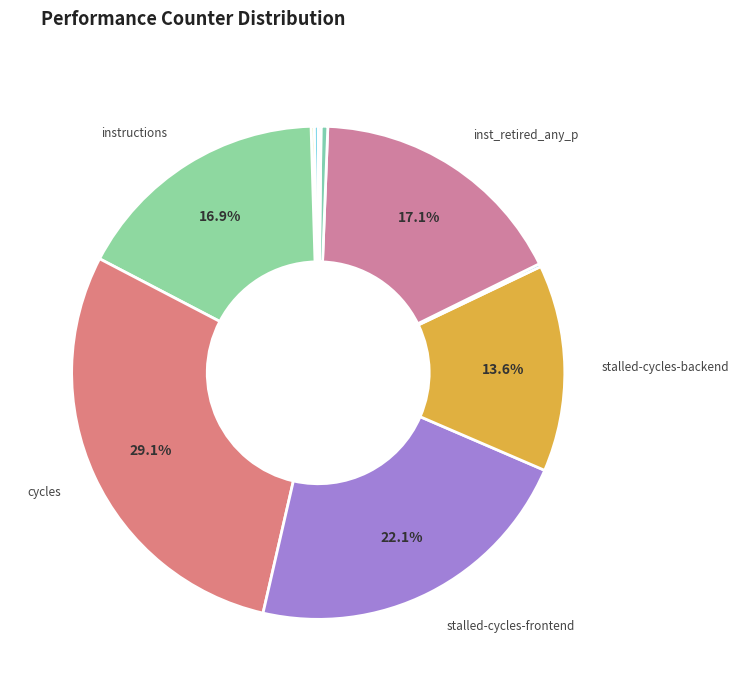

What is the largest slice in the pie chart?

cycles